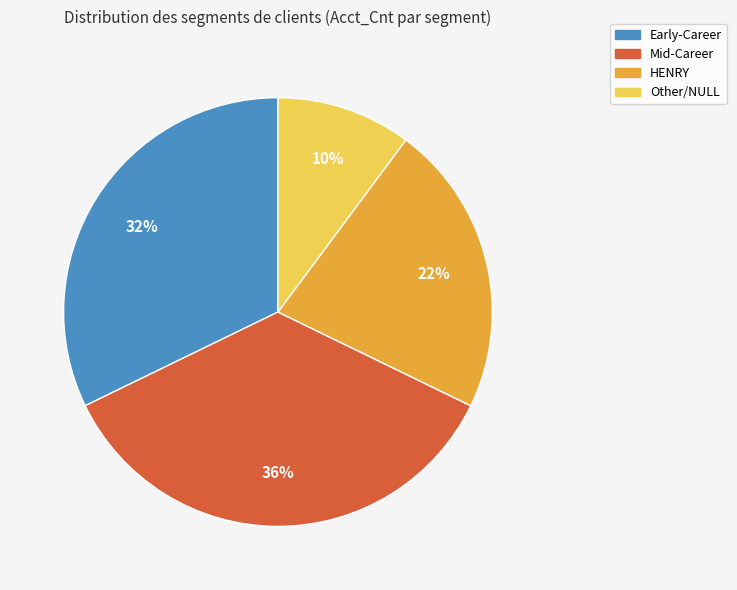

What is the ratio of the value at Mid-Career to the value at Early-Career?

1.1